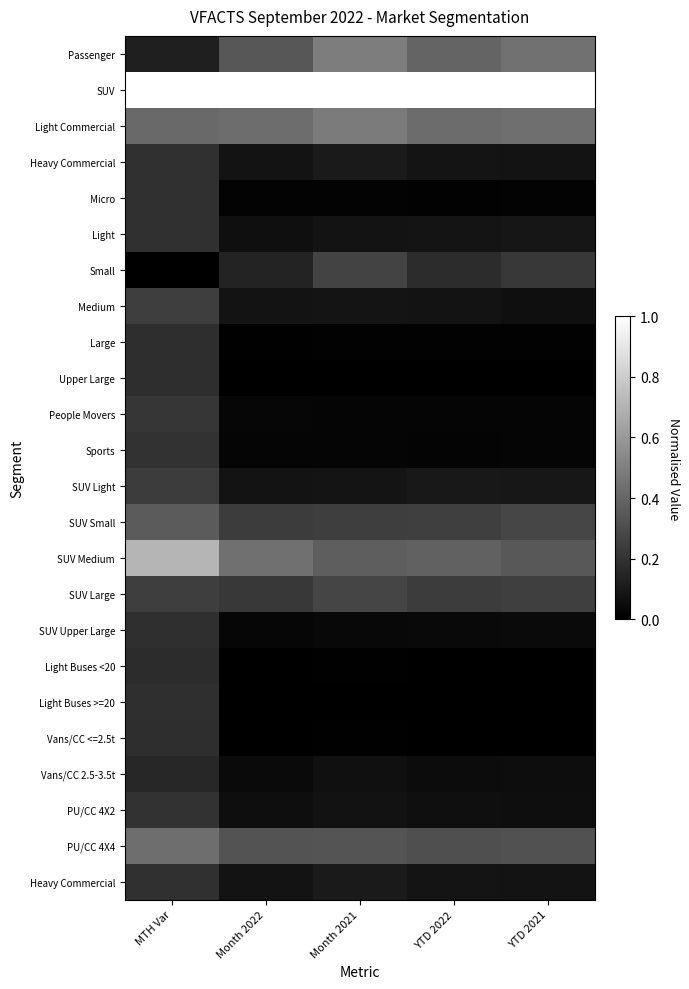

Between Month 2022 and Month 2021, which is larger?

Month 2021